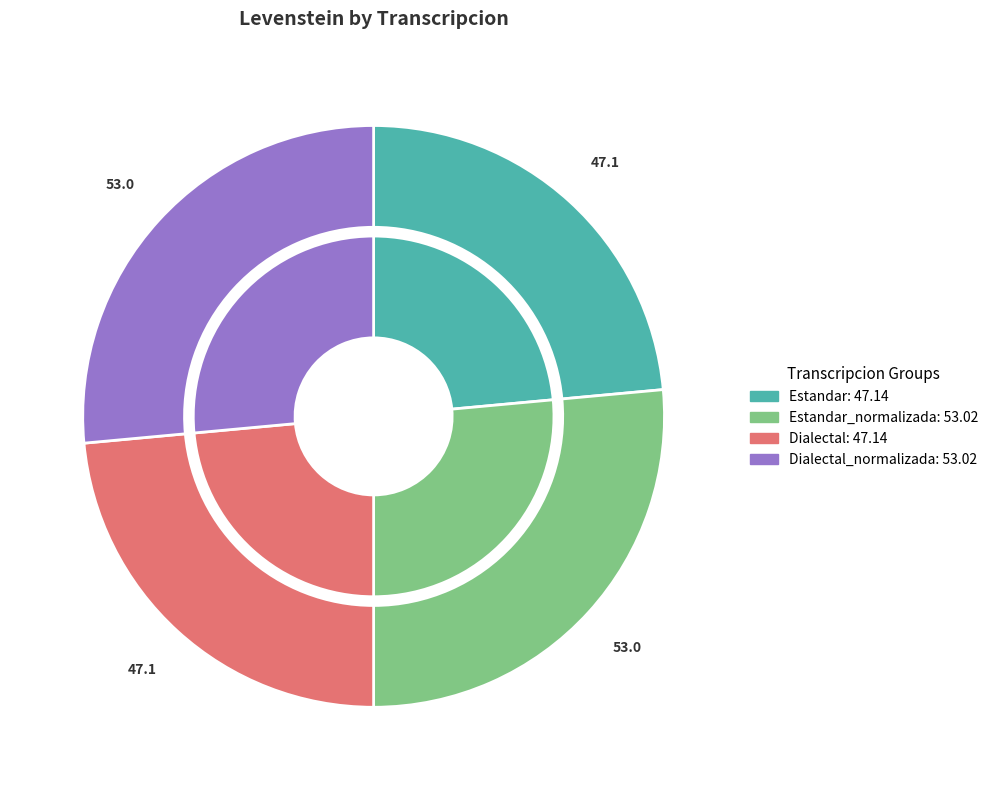

What percentage is the Estandar slice, to the nearest percent?

24%